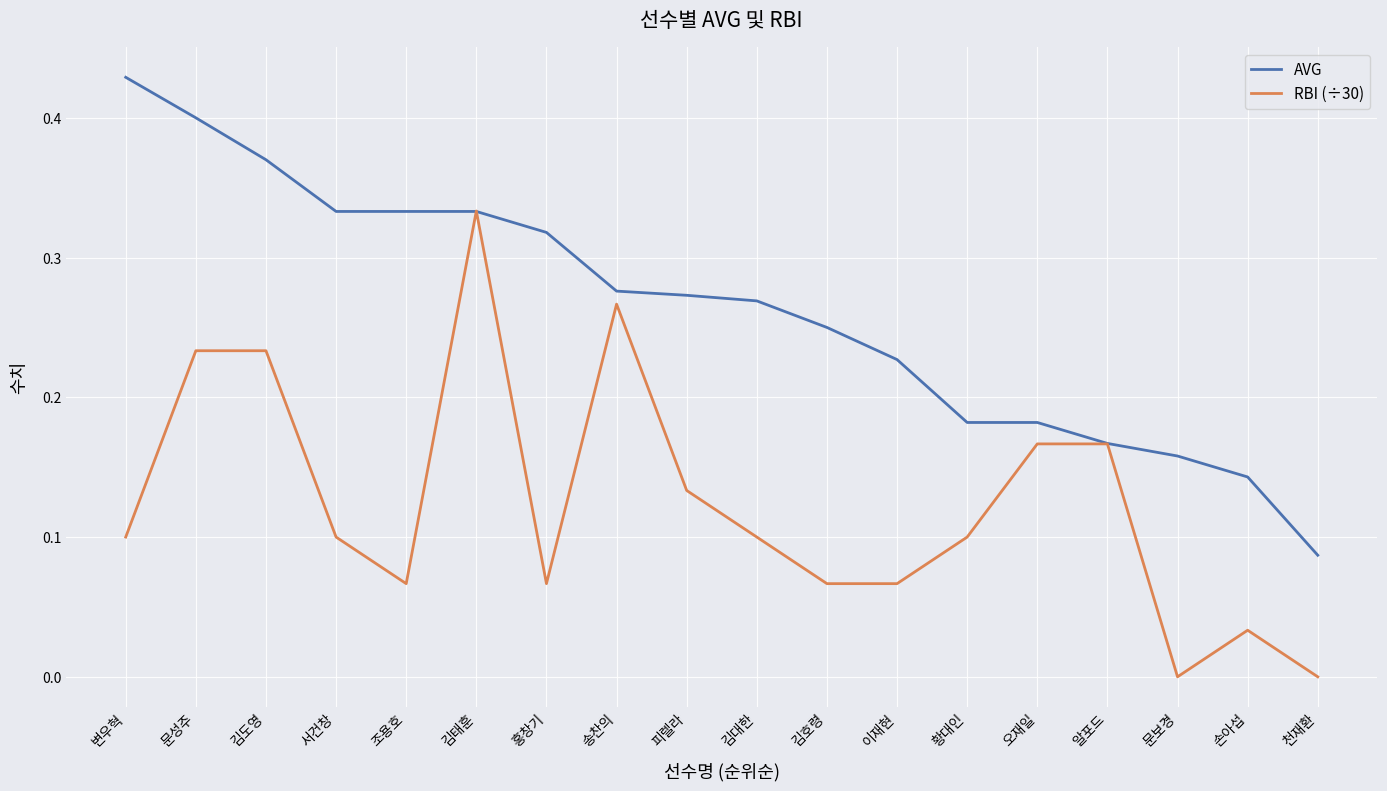

At how many categories does at least one series exceed 0?

18